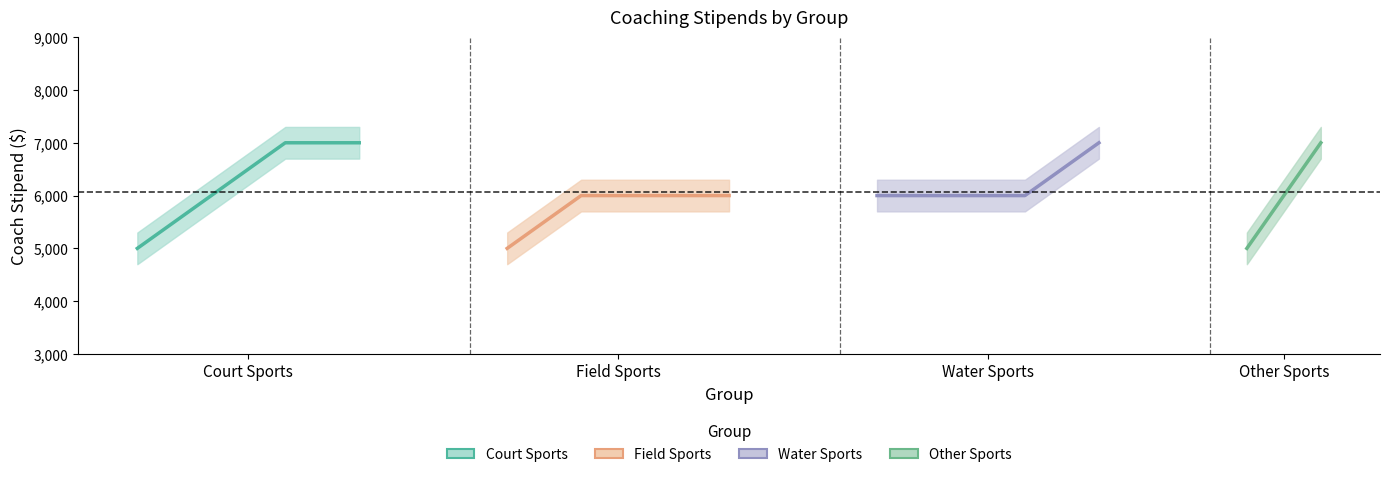

What is the highest value of the Field series?

6000